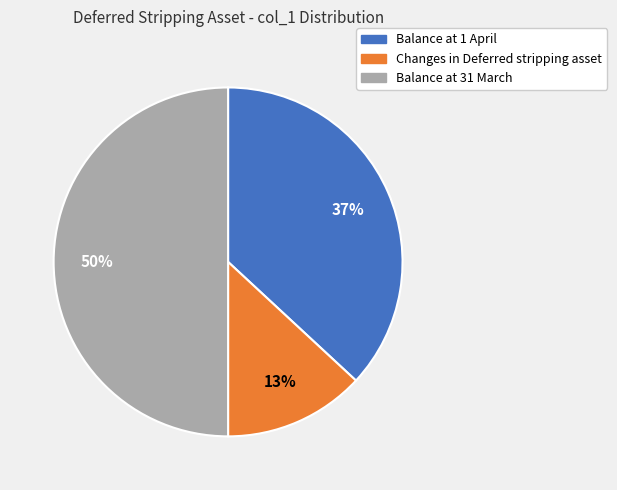

Is the sum of Balance at 31 March and Balance at 1 April greater than half?

Yes